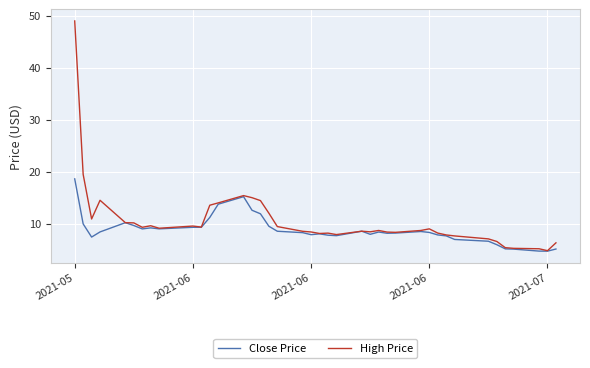

List the series in order of their peak value, highest first.

High Price, Close Price